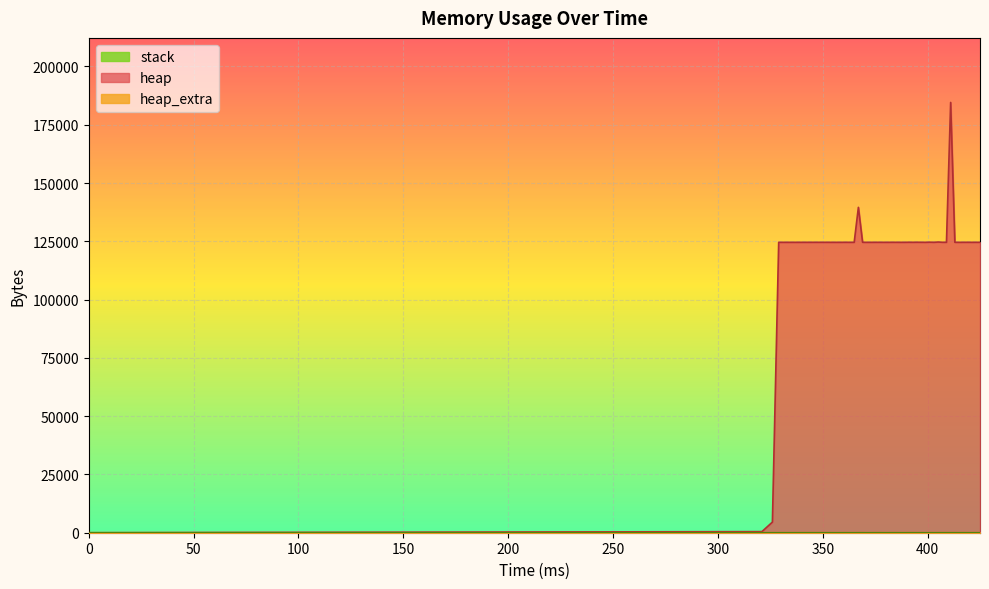

Between 403 and 0, which is larger?

403